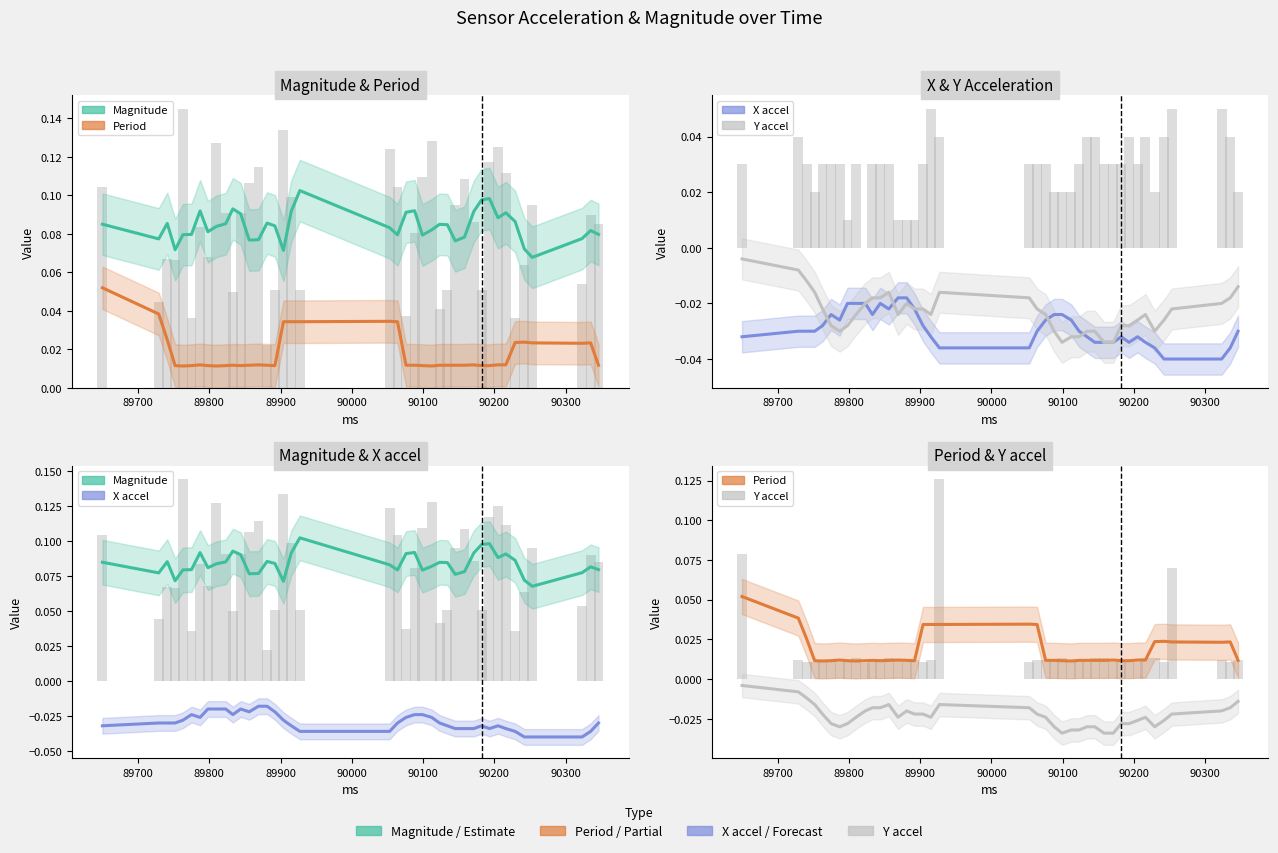

Which series has the largest range (max minus min)?

Period